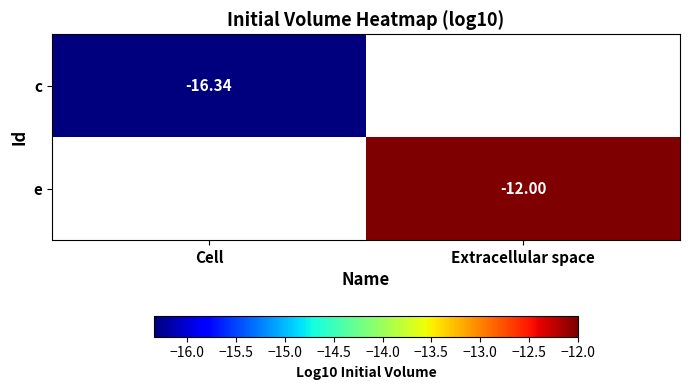

Is the value of c at Cell greater than the value of e at Extracellular space?

No